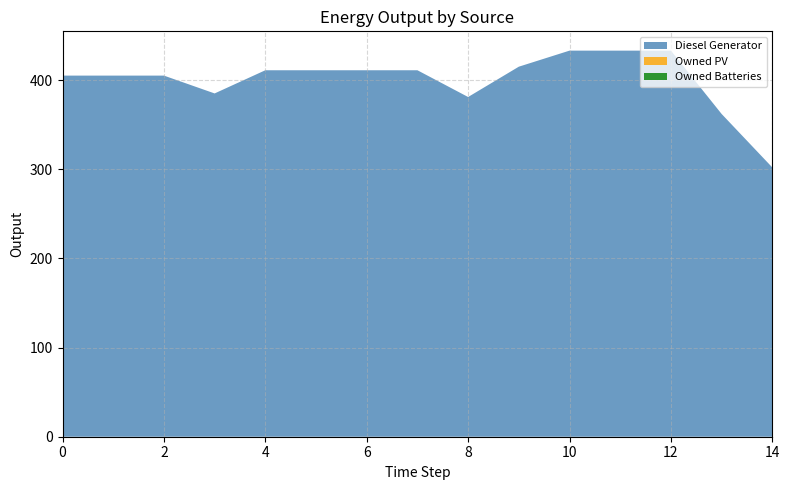

Reading left to right, what are all the values shown in this chart?

Diesel Generator: 405	405	405	385	411	411	411	411	381	415	433	433	433	362	302
Owned PV: 0	0	0	0	0	0	0	0	0	0	0	0	0	0	0
Owned Batteries: 0	0	0	0	0	0	0	0	0	0	0	0	0	0	0